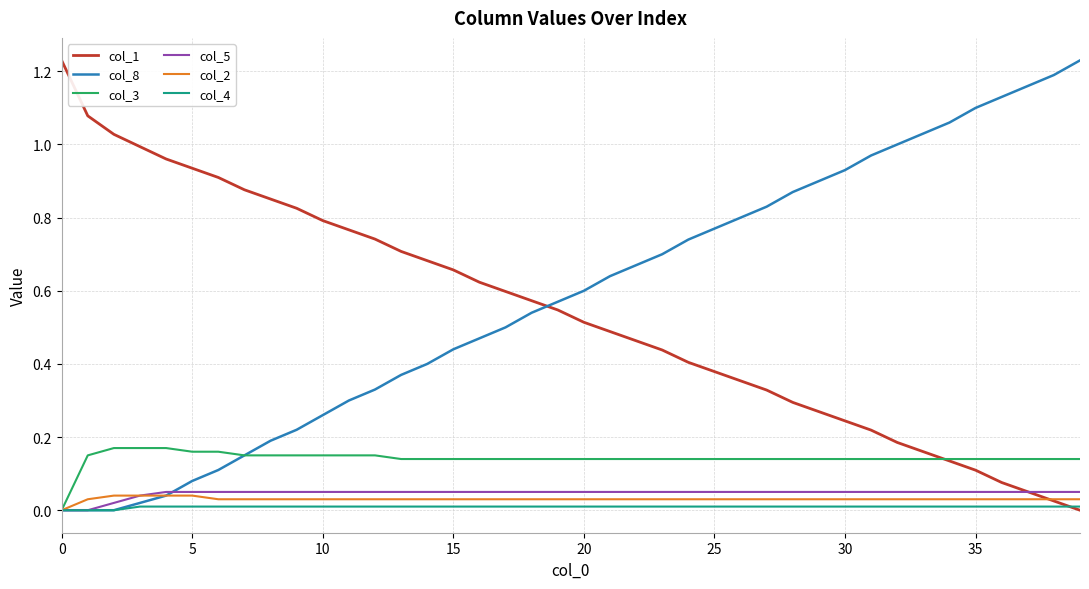

After their last crossing, which series has the higher values: col_8 or col_1?

col_8